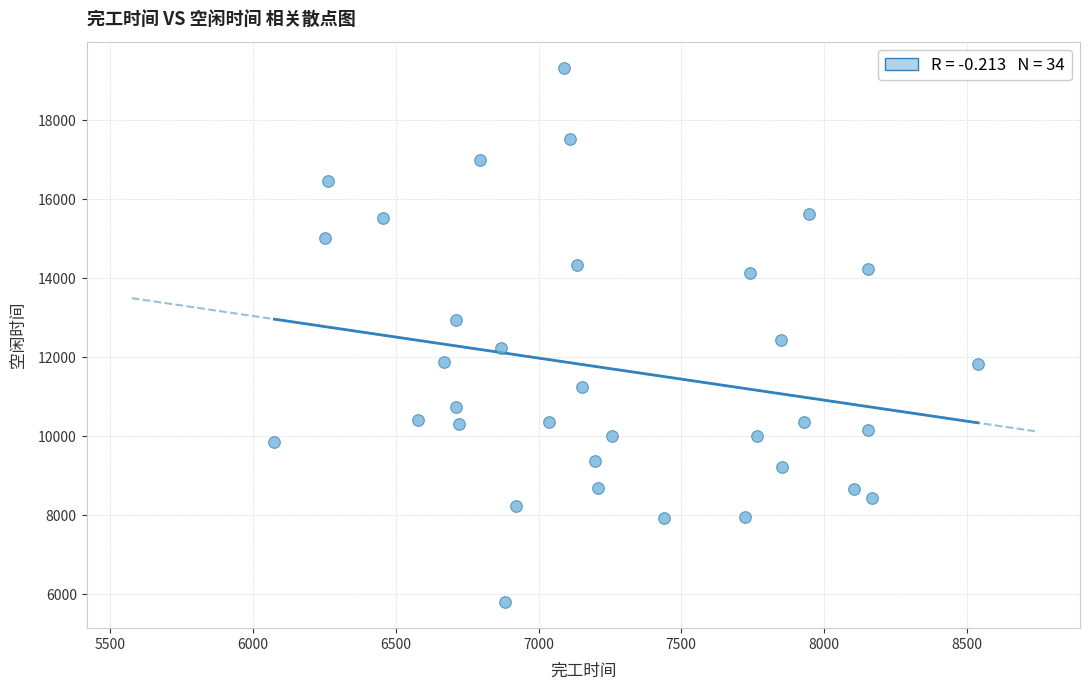

What is the range of Y values (max minus min)?

13499.3